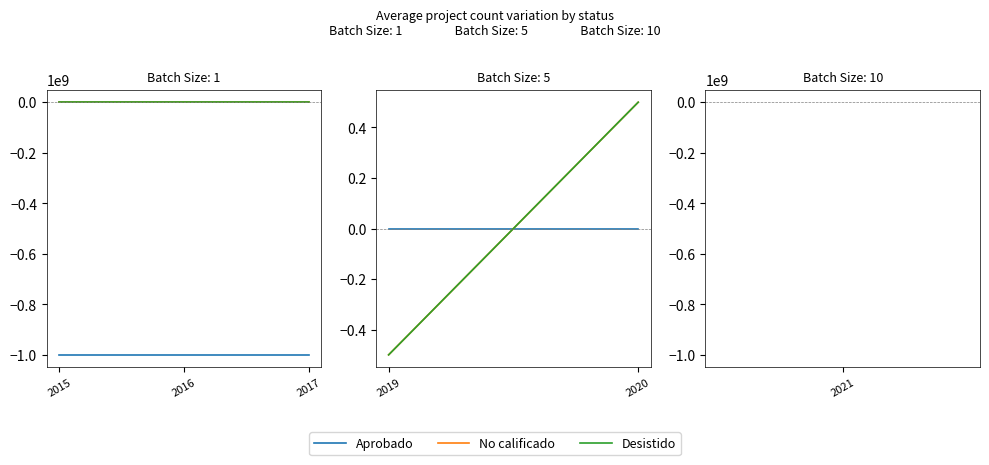

The value of No calificado at 2016 is 0.0. True or false?

True